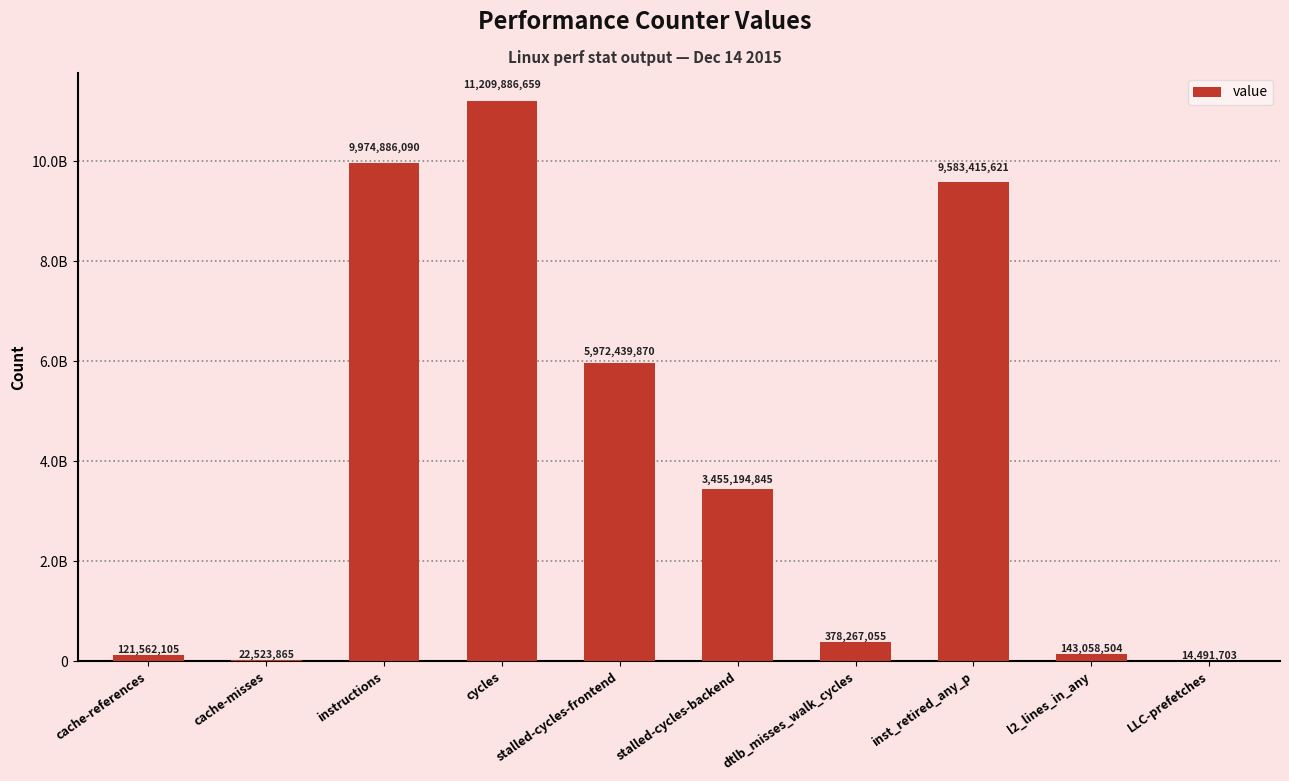

What is the sum of all values?

40875726317